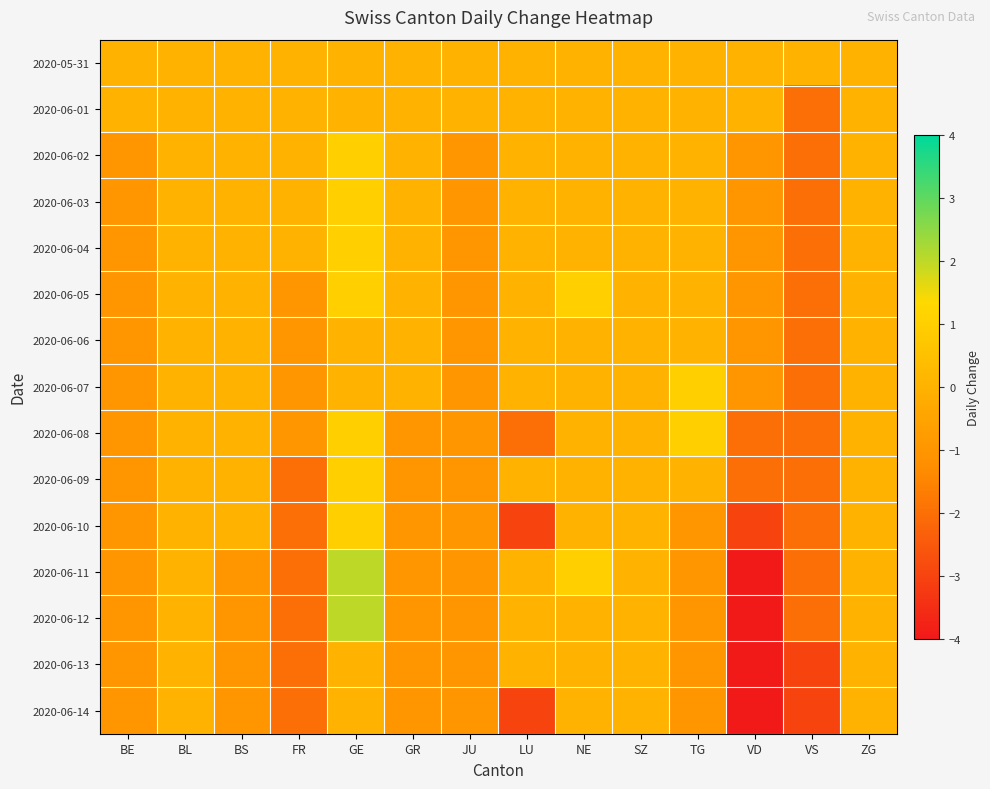

Reading left to right, list all the values displayed in this chart.

2020-05-31: BE=0	BL=0	BS=0	FR=0	GE=0	GR=0	JU=0	LU=0	NE=0	SZ=0	TG=0	VD=0	VS=0	ZG=0
2020-06-01: BE=0	BL=0	BS=0	FR=0	GE=0	GR=0	JU=0	LU=0	NE=0	SZ=0	TG=0	VD=0	VS=-2	ZG=0
2020-06-02: BE=-1	BL=0	BS=0	FR=0	GE=1	GR=0	JU=-1	LU=0	NE=0	SZ=0	TG=0	VD=-1	VS=-2	ZG=0
2020-06-03: BE=-1	BL=0	BS=0	FR=0	GE=1	GR=0	JU=-1	LU=0	NE=0	SZ=0	TG=0	VD=-1	VS=-2	ZG=0
2020-06-04: BE=-1	BL=0	BS=0	FR=0	GE=1	GR=0	JU=-1	LU=0	NE=0	SZ=0	TG=0	VD=-1	VS=-2	ZG=0
2020-06-05: BE=-1	BL=0	BS=0	FR=-1	GE=1	GR=0	JU=-1	LU=0	NE=1	SZ=0	TG=0	VD=-1	VS=-2	ZG=0
2020-06-06: BE=-1	BL=0	BS=0	FR=-1	GE=0	GR=0	JU=-1	LU=0	NE=0	SZ=0	TG=0	VD=-1	VS=-2	ZG=0
2020-06-07: BE=-1	BL=0	BS=0	FR=-1	GE=0	GR=0	JU=-1	LU=0	NE=0	SZ=0	TG=1	VD=-1	VS=-2	ZG=0
2020-06-08: BE=-1	BL=0	BS=0	FR=-1	GE=1	GR=-1	JU=-1	LU=-2	NE=0	SZ=0	TG=1	VD=-2	VS=-2	ZG=0
2020-06-09: BE=-1	BL=0	BS=0	FR=-2	GE=1	GR=-1	JU=-1	LU=0	NE=0	SZ=0	TG=0	VD=-2	VS=-2	ZG=0
2020-06-10: BE=-1	BL=0	BS=0	FR=-2	GE=1	GR=-1	JU=-1	LU=-3	NE=0	SZ=0	TG=-1	VD=-3	VS=-2	ZG=0
2020-06-11: BE=-1	BL=0	BS=-1	FR=-2	GE=2	GR=-1	JU=-1	LU=0	NE=1	SZ=0	TG=-1	VD=-4	VS=-2	ZG=0
2020-06-12: BE=-1	BL=0	BS=-1	FR=-2	GE=2	GR=-1	JU=-1	LU=0	NE=0	SZ=0	TG=-1	VD=-4	VS=-2	ZG=0
2020-06-13: BE=-1	BL=0	BS=-1	FR=-2	GE=0	GR=-1	JU=-1	LU=0	NE=0	SZ=0	TG=-1	VD=-4	VS=-3	ZG=0
2020-06-14: BE=-1	BL=0	BS=-1	FR=-2	GE=0	GR=-1	JU=-1	LU=-3	NE=0	SZ=0	TG=-1	VD=-4	VS=-3	ZG=0